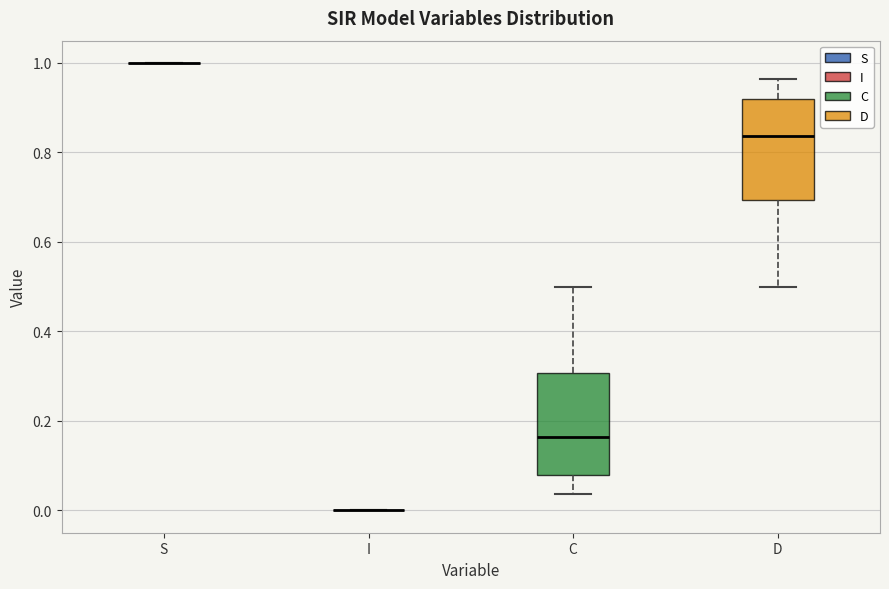

Reading left to right, transcribe this box plot: for each box, give where its median line is, the range the box spans, and where its two whiskers end, as read against the y-axis. The values are not printed on the chart, so give them approximately, as read against the axis.

S: box collapsed to a line at 1.00, whiskers 1.00 to 1.00
I: box collapsed to a line at 0.00, whiskers 0.00 to 0.00
C: median 0.16, box 0.08 to 0.30, whiskers 0.04 to 0.50
D: median 0.84, box 0.70 to 0.92, whiskers 0.50 to 0.96